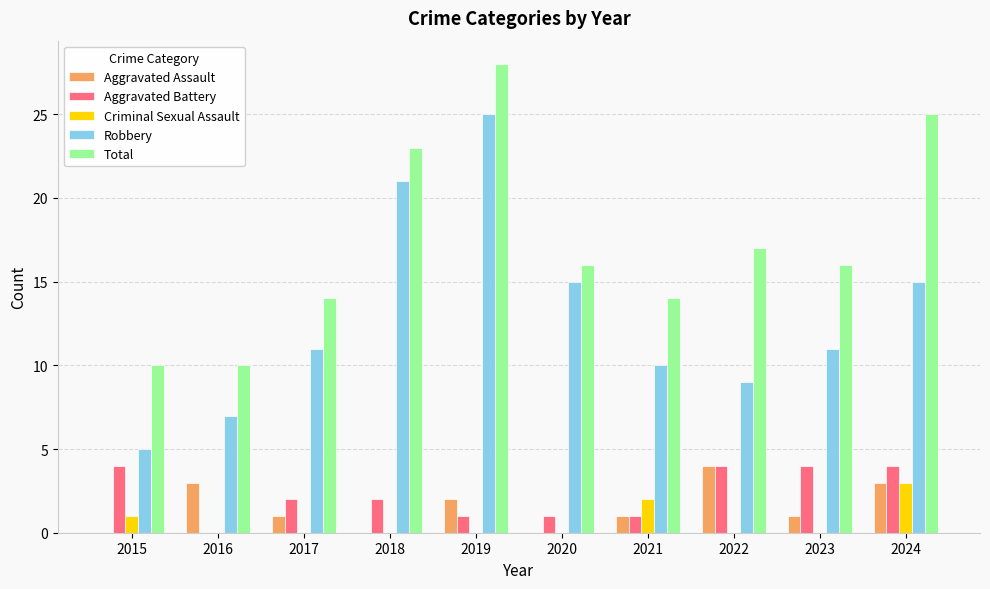

Which series changed the most between 2021 and 2024?

Total